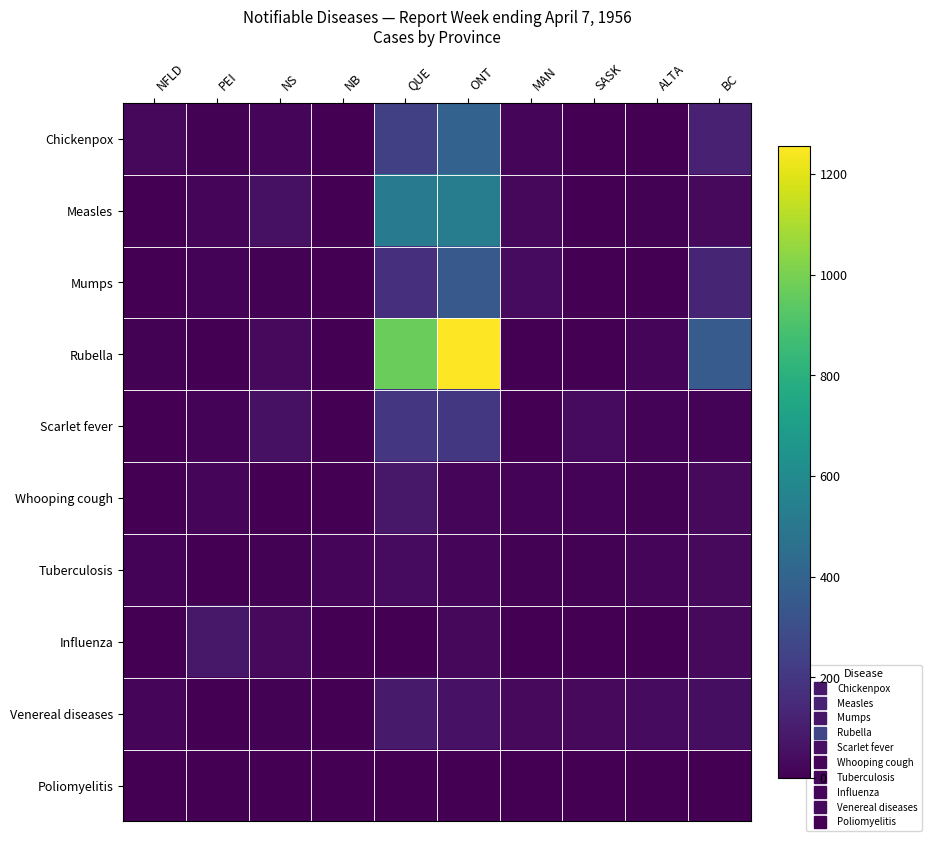

Which series has the largest total across all categories?

Rubella